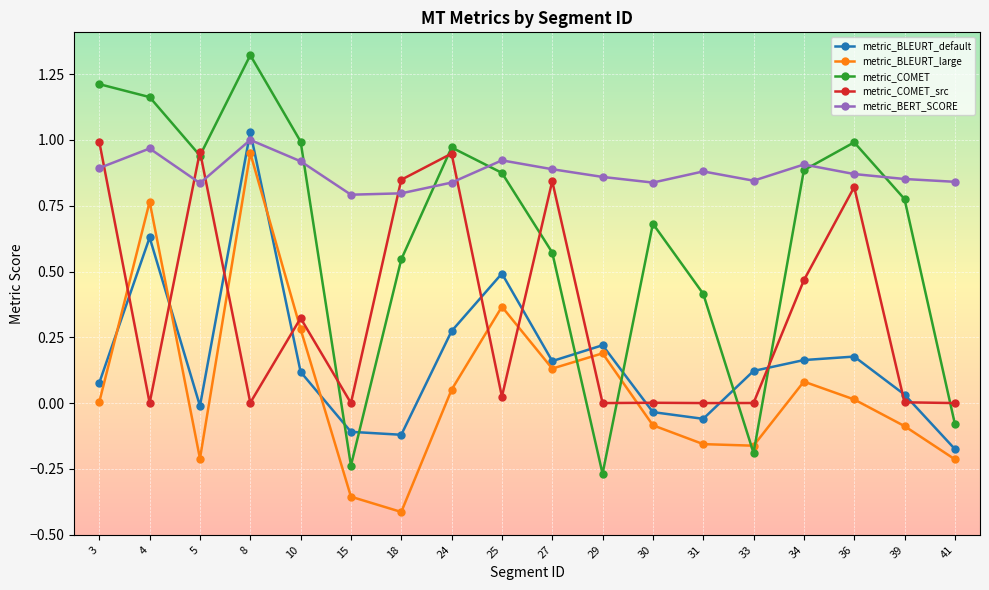

Which series has the widest spread of values?

metric_COMET